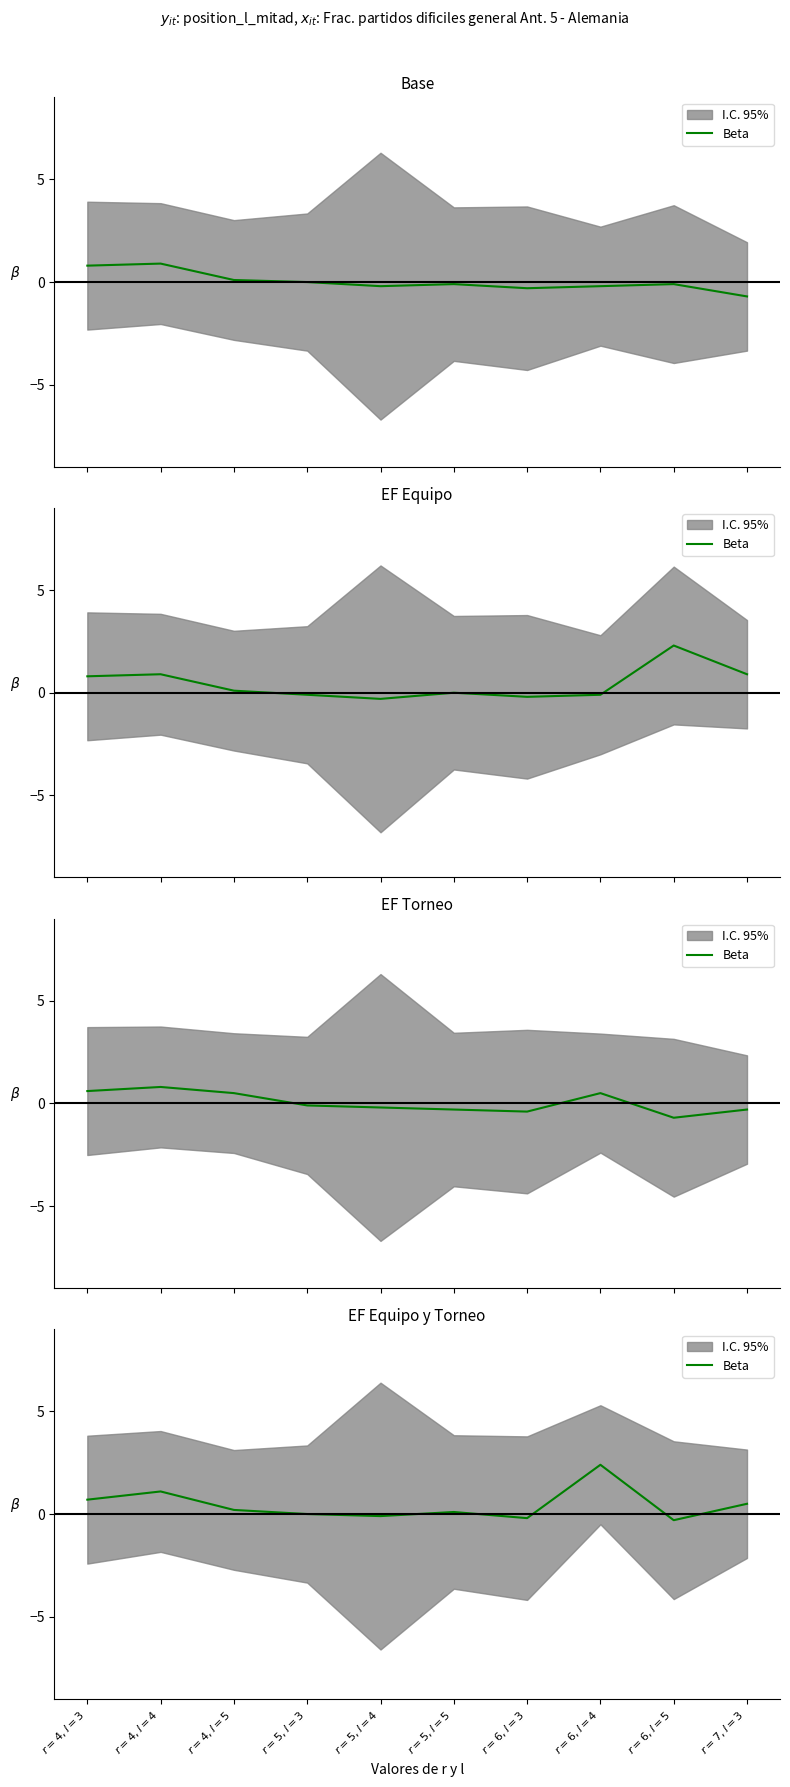

What is the sum of all values?

4.4